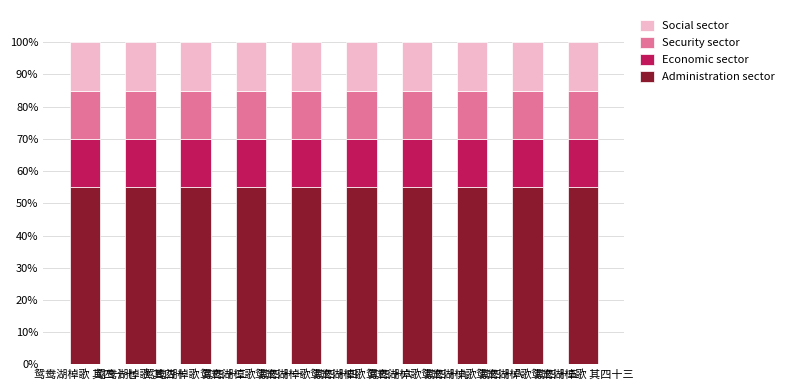

How many bars are there in total?

10